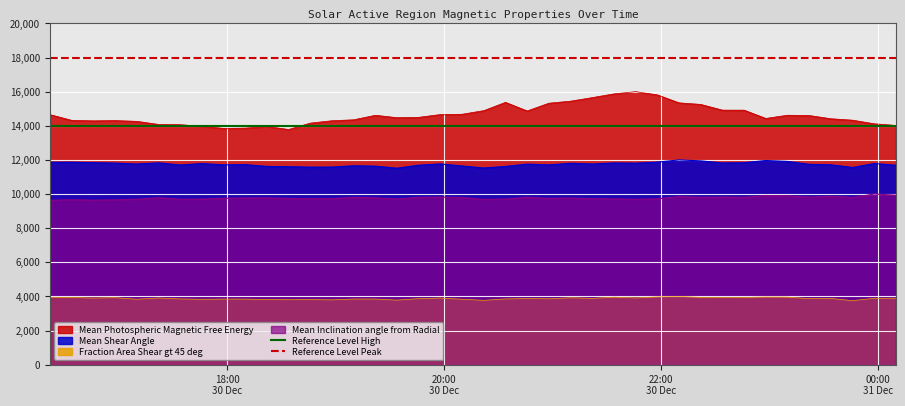

What is the lowest value of the Mean Inclination angle from Radial series?

9632.9